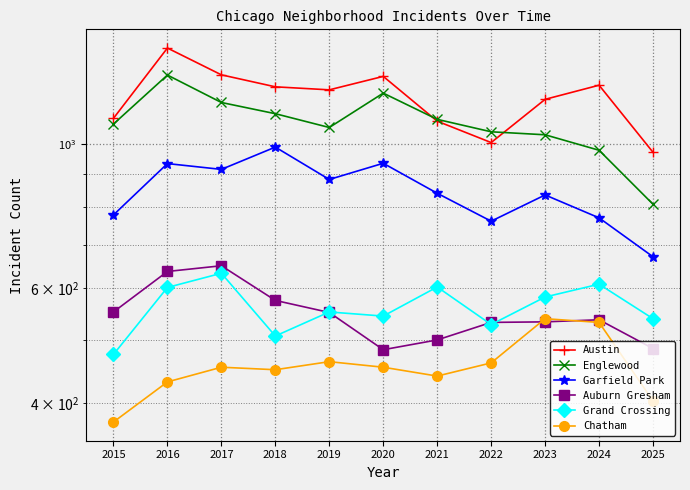

The Austin series shows 2421 at 2016. True or false?

False